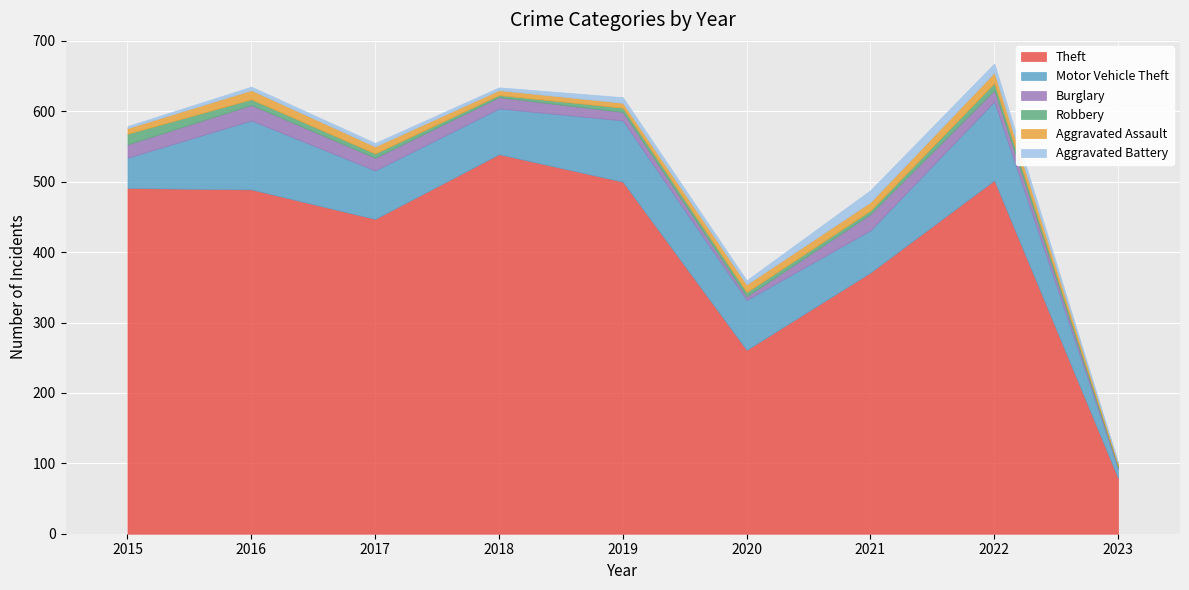

Does the chart display data point markers on the line(s)?

No